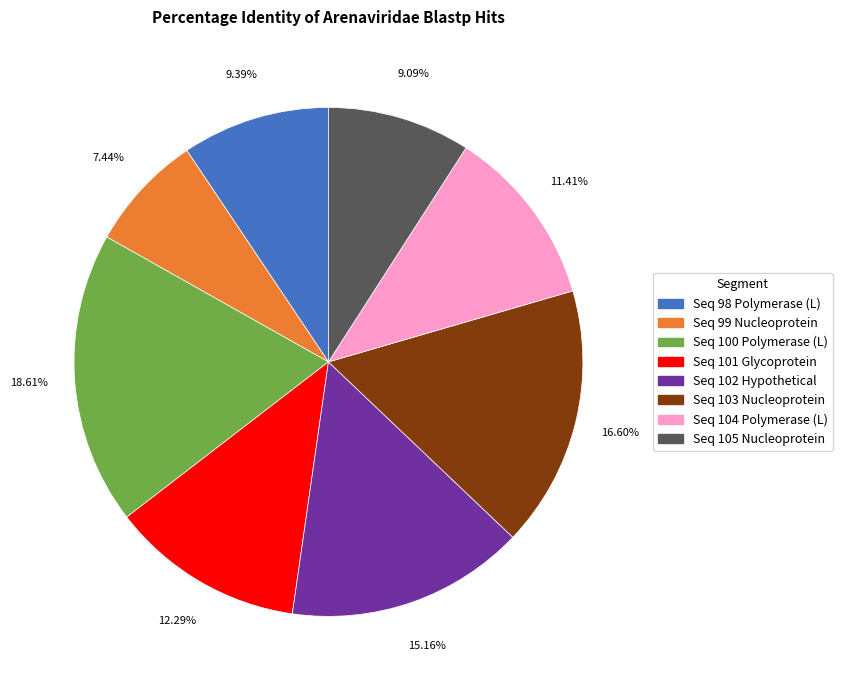

Combined, do Seq 102 Hypothetical and Seq 105 Nucleoprotein account for over 50%?

No